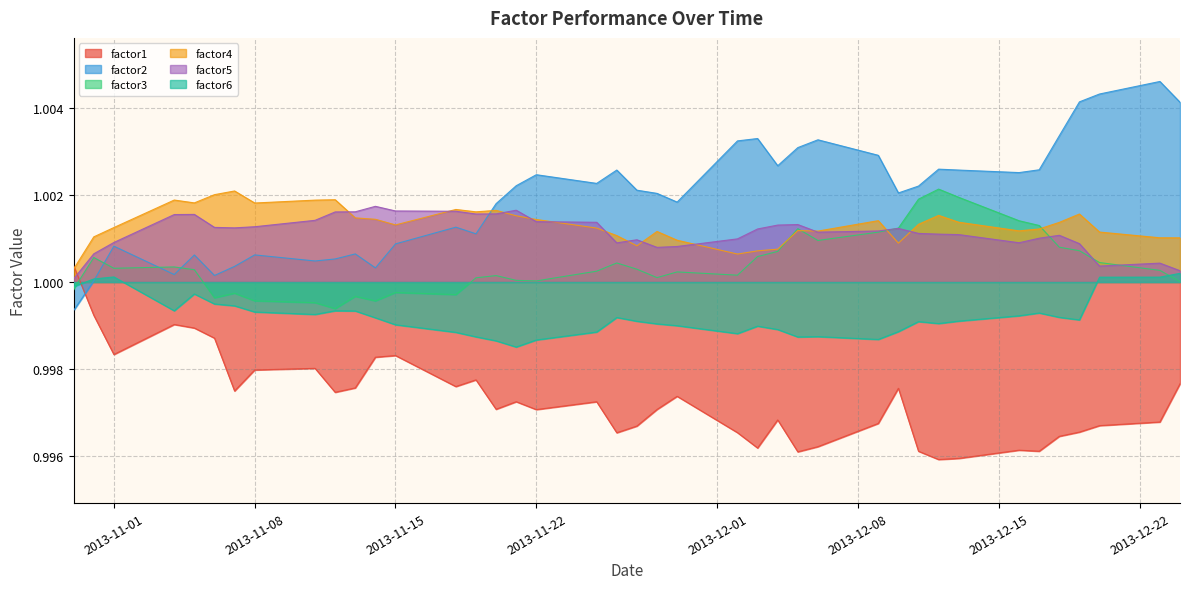

Does the chart display data point markers on the line(s)?

No